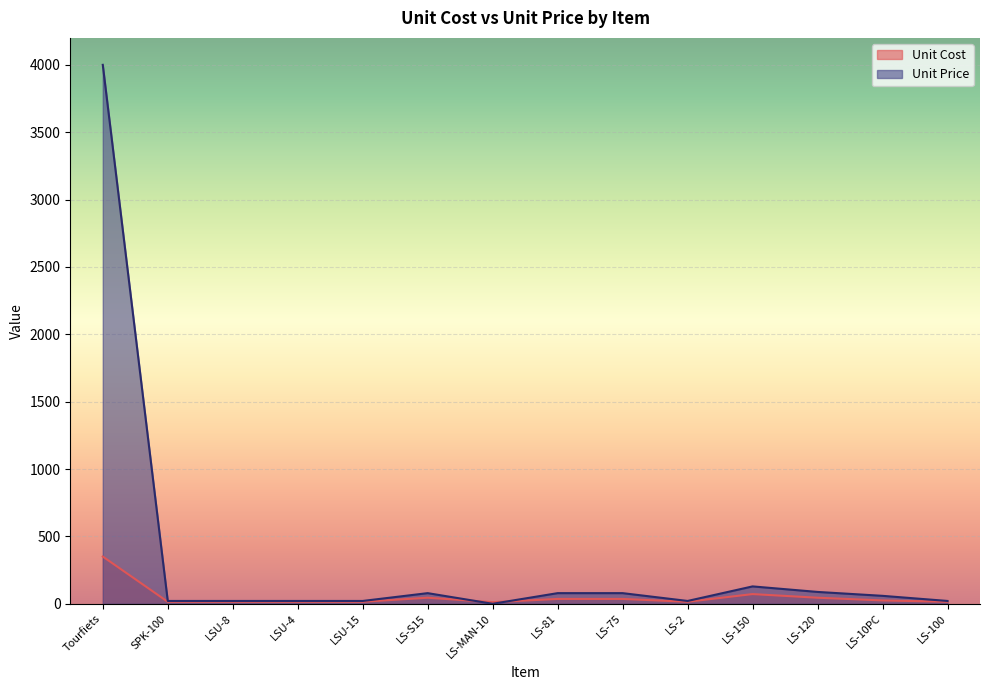

What is the sum of all Unit Price values?

4639.0